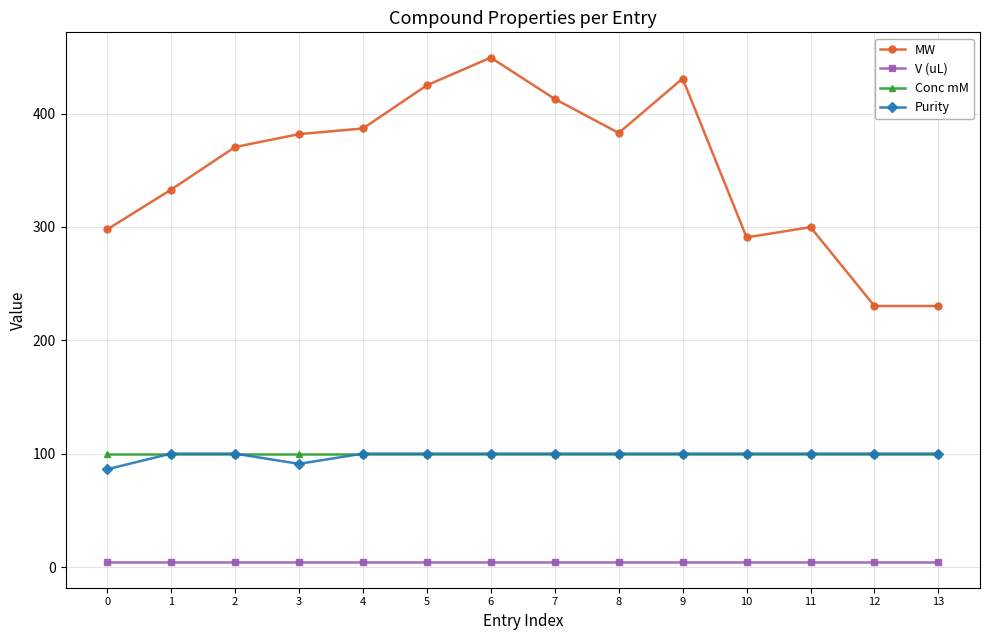

At how many categories does at least one series exceed 224?

14